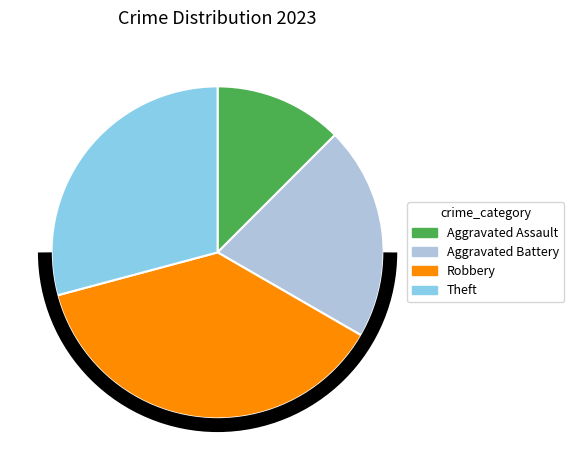

Do Aggravated Assault and Aggravated Battery together represent more than half of the pie?

No